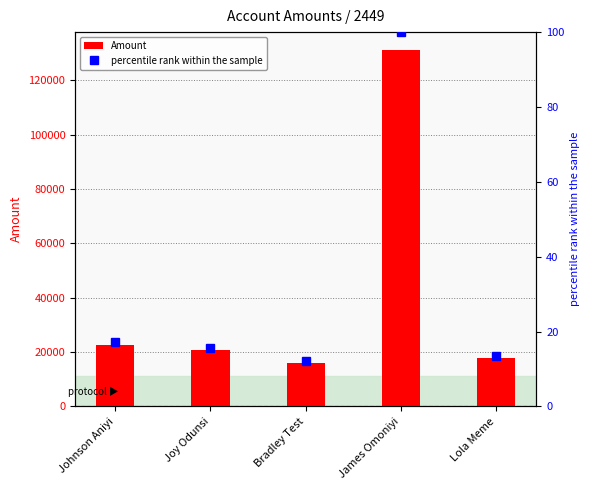

What is the label of the 3rd bar from the right?

Bradley Test